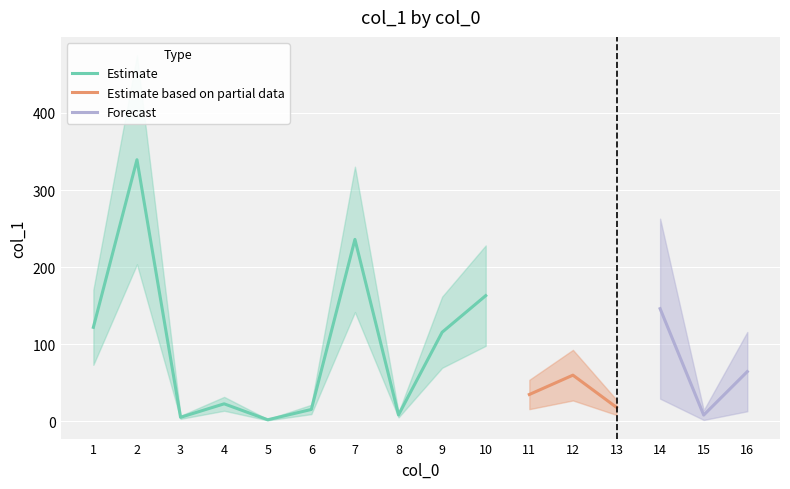

The chart shows a value of 255.0 at 14. True or false?

False